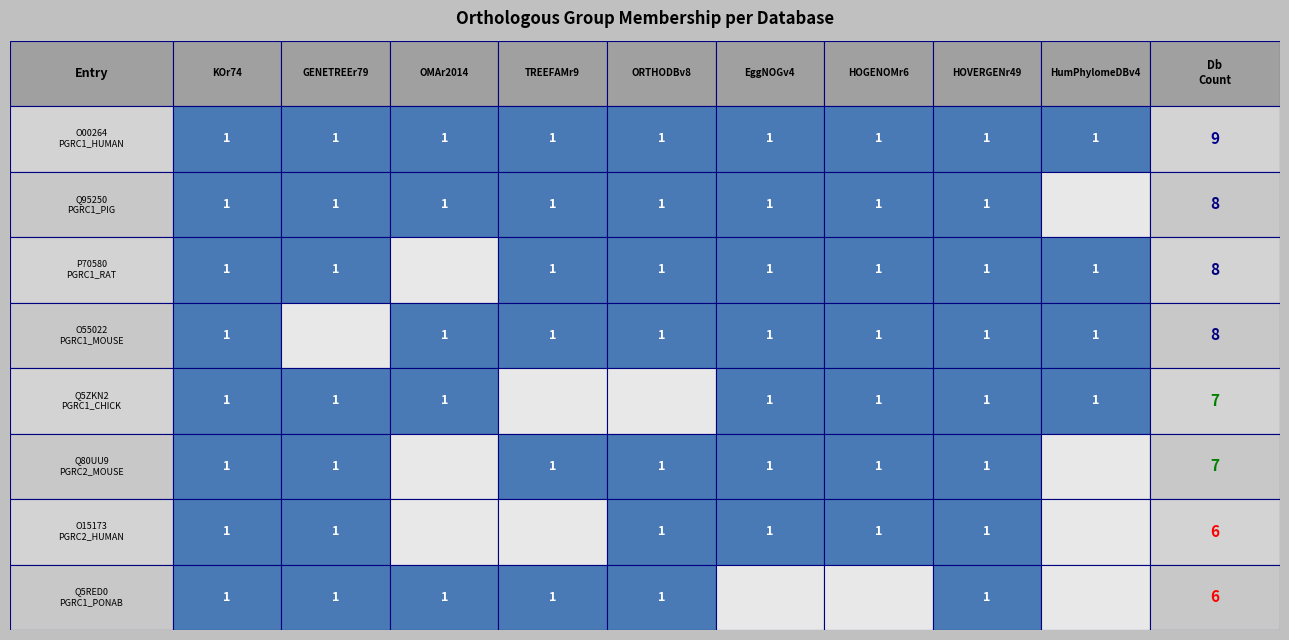

What is the sum of the P70580 values at HOVERGENr49 and KOr74?

2